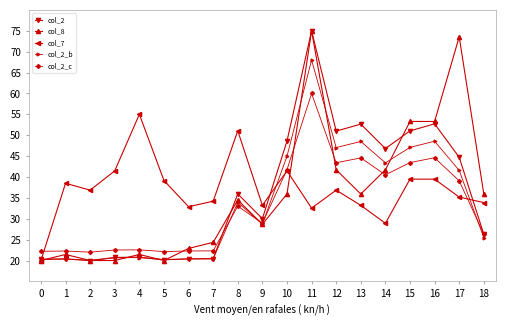

The col_2_c series shows 26.4 at 14. True or false?

False